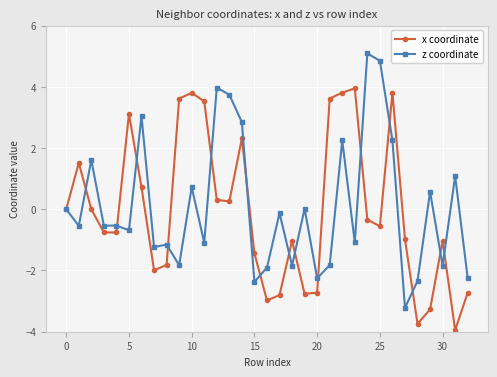

What is the value of the z coordinate point at the 33rd from the left?

-2.3